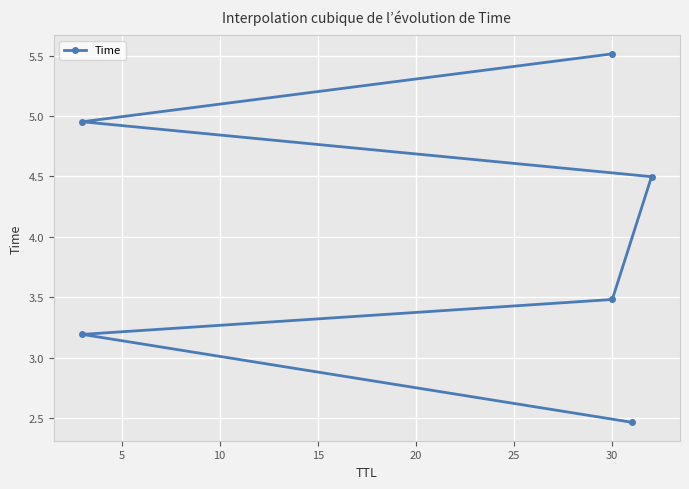

Reading right to left, transcribe all the data shown in this chart.

5.5	5.0	4.5	3.5	3.2	2.5